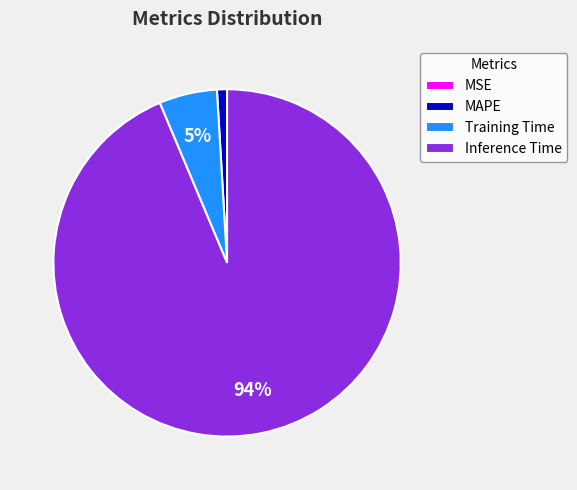

Is Inference Time the majority of the pie?

Yes